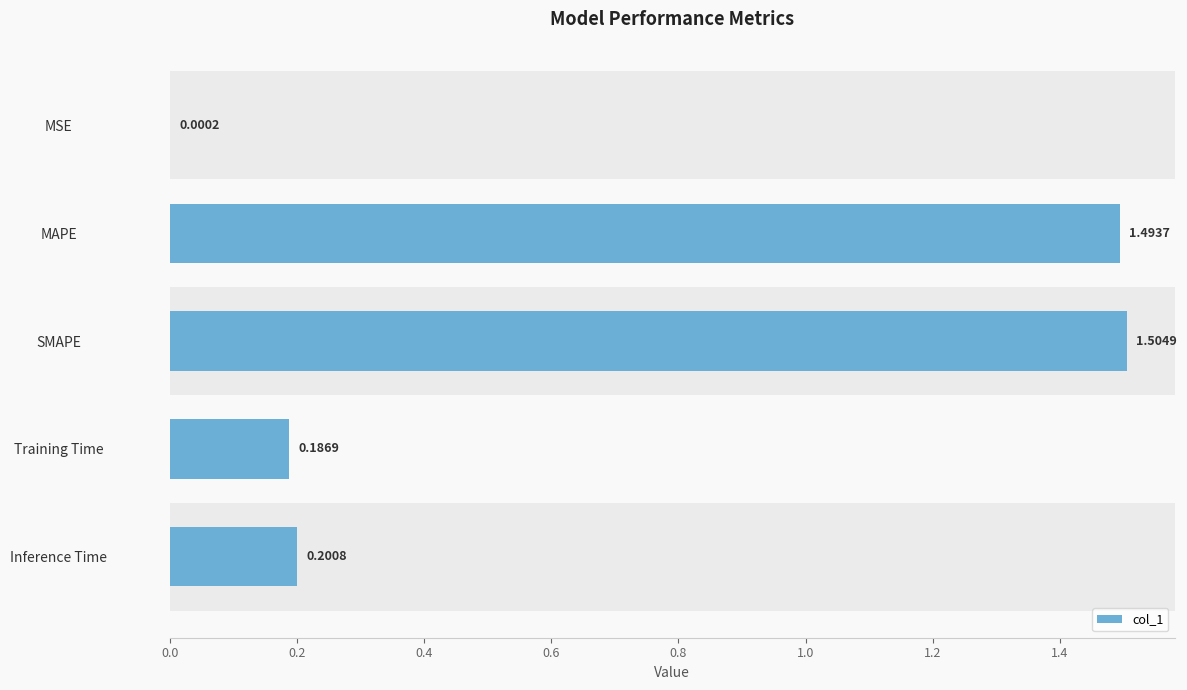

What is the sum of the values at MSE and MAPE?

1.5